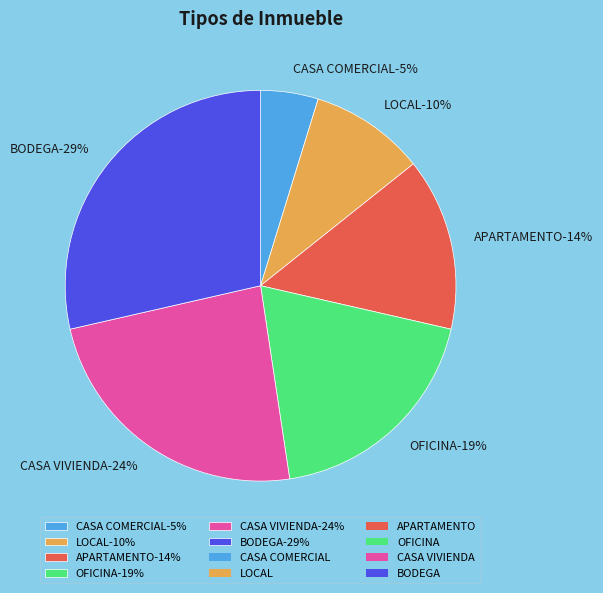

Combined, do CASA VIVIENDA and APARTAMENTO account for over 50%?

No